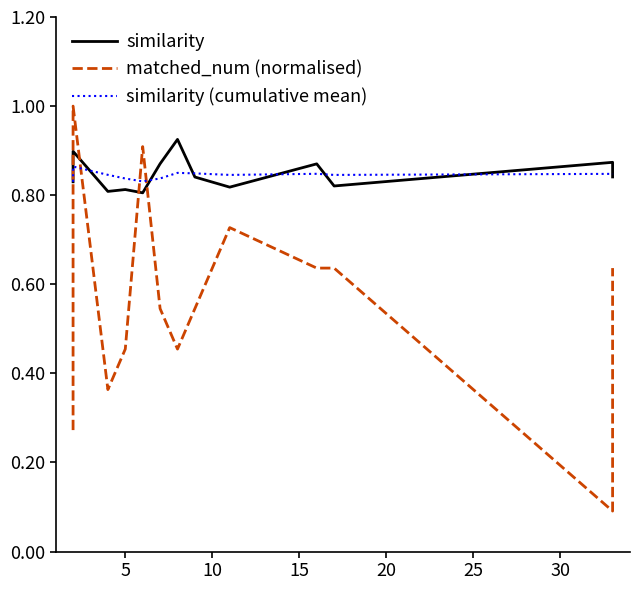

Is it true that similarity equals 0.2 at 10?

False